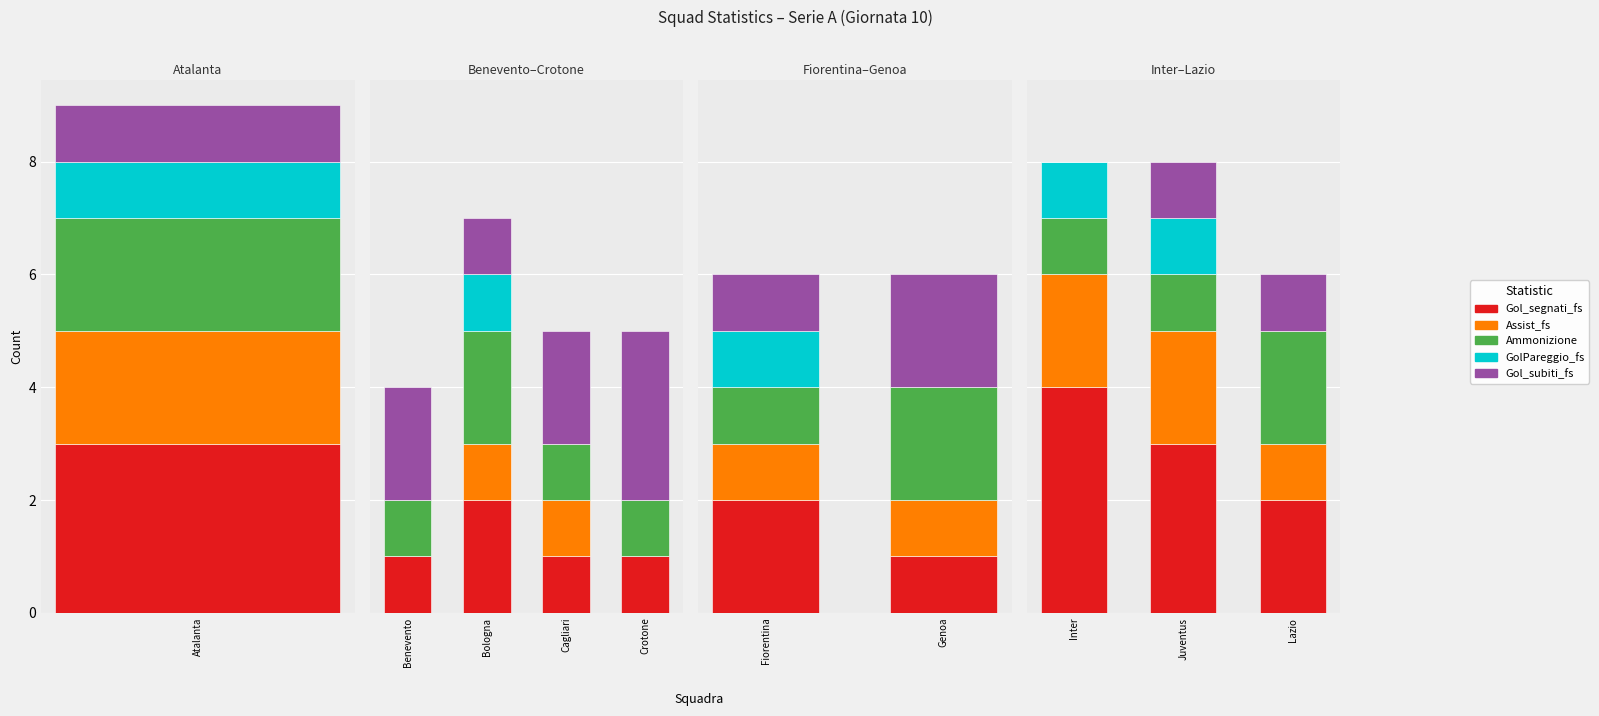

True or false: Assist_fs has a value of 2 at Inter.

True